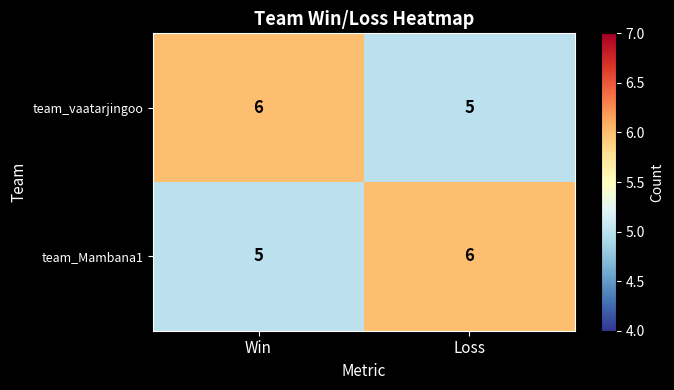

What is the approximate value of team_vaatarjingoo at Win?

6